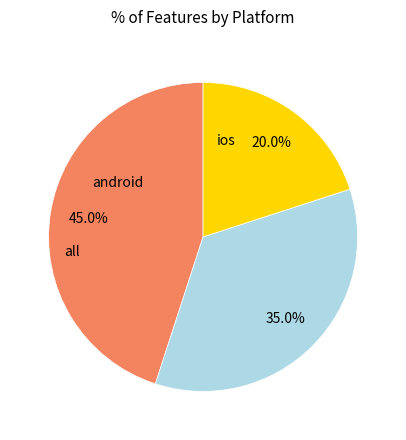

What is the total percentage of ios and android?

65.0%